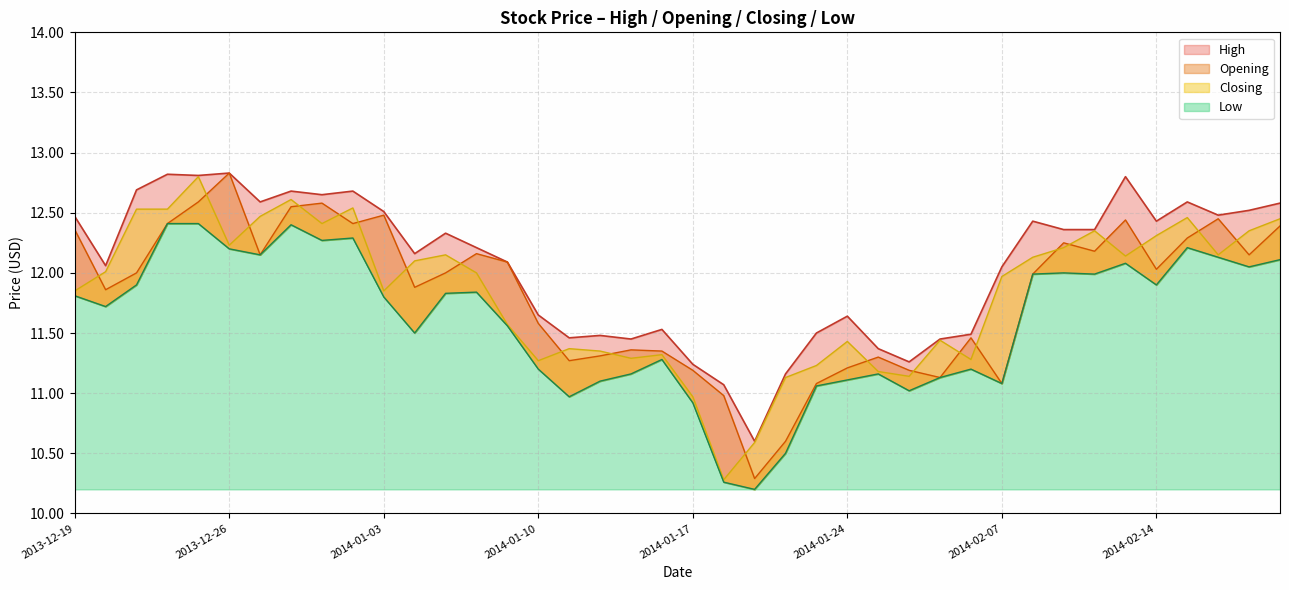

What is the greatest value displayed?

12.8